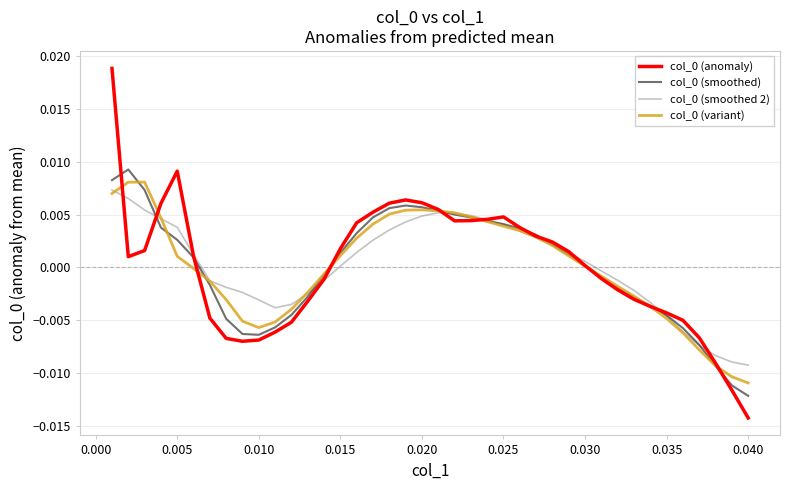

Is this an area chart (filled region under the line)?

No